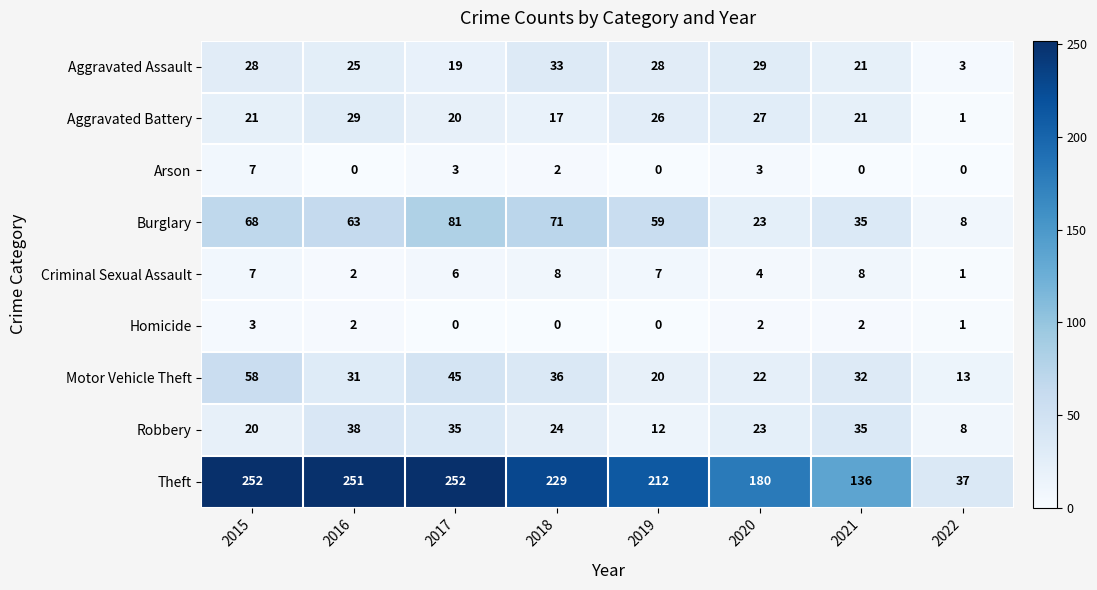

At how many categories does at least one series exceed 141?

6